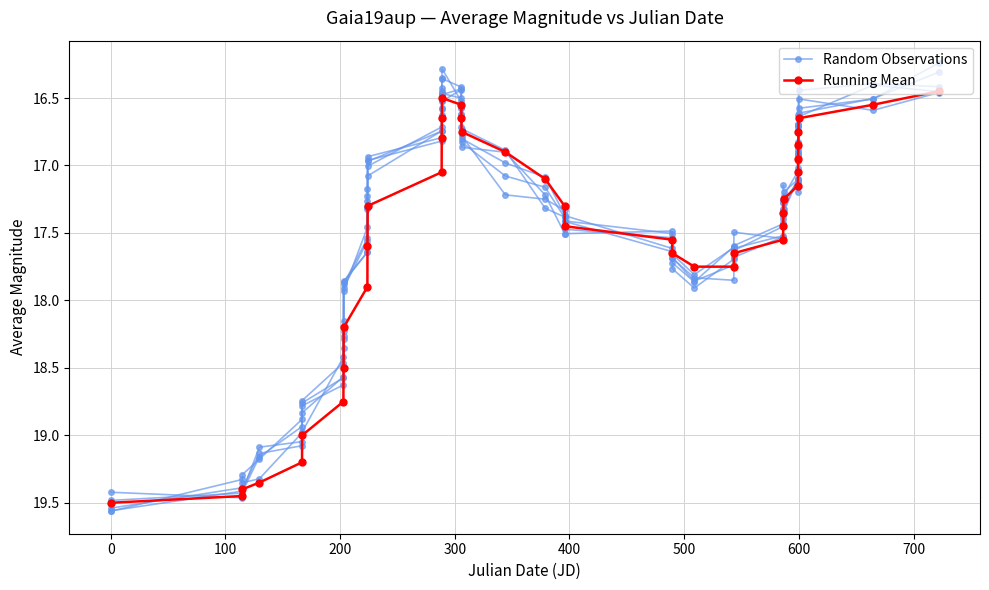

True or false: Running Mean has more than 0 points higher than both neighbors.

False